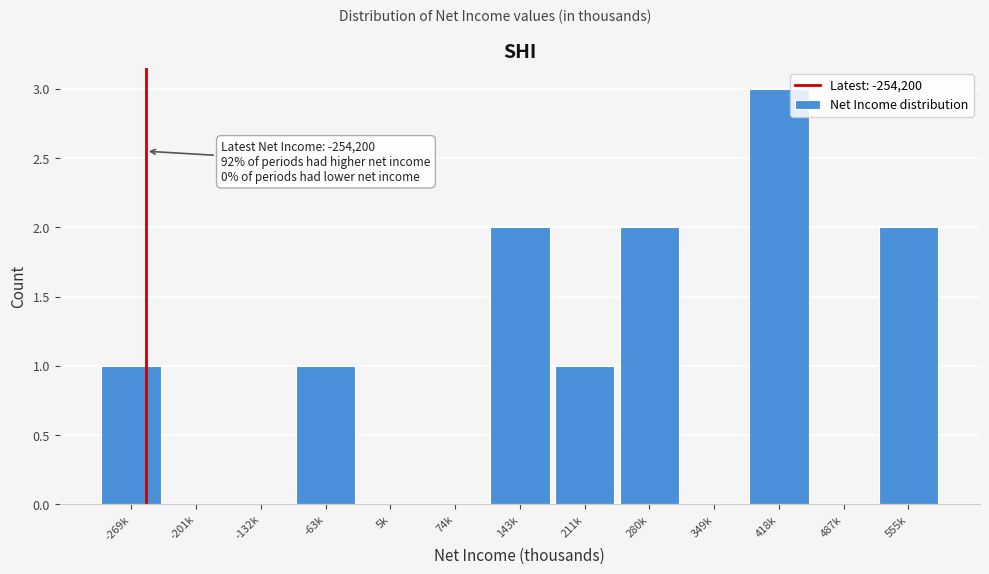

Reading left to right, what are all the values shown in this chart?

-269k=1	-201k=0	-132k=0	-63k=1	5k=0	74k=0	143k=2	211k=1	280k=2	349k=0	418k=3	487k=0	555k=2